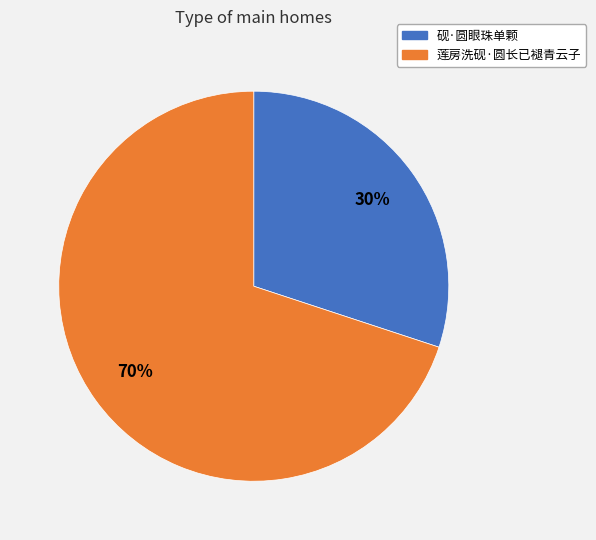

To the nearest percent, what is the difference between the largest and smallest slice percentages?

40%